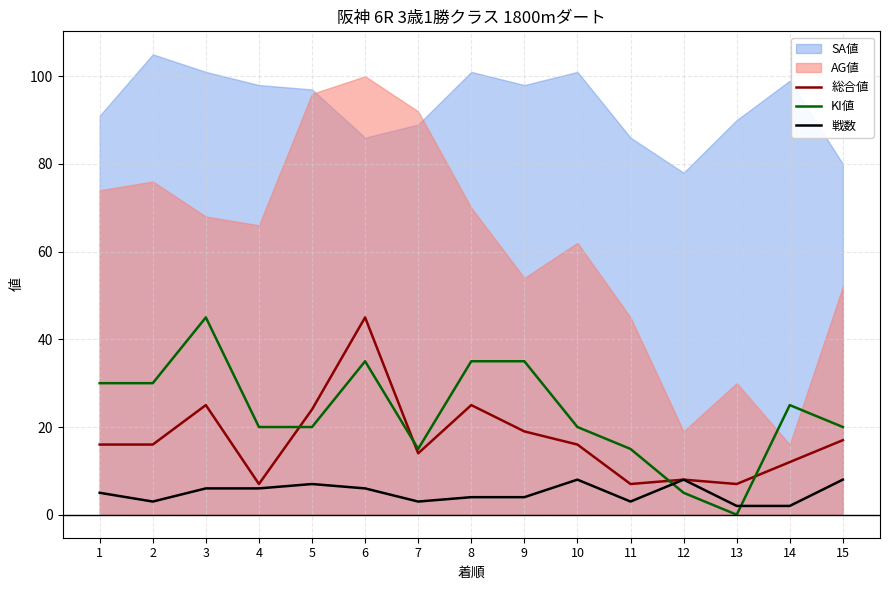

True or false: KI値 and 戦数 intersect in this chart.

True